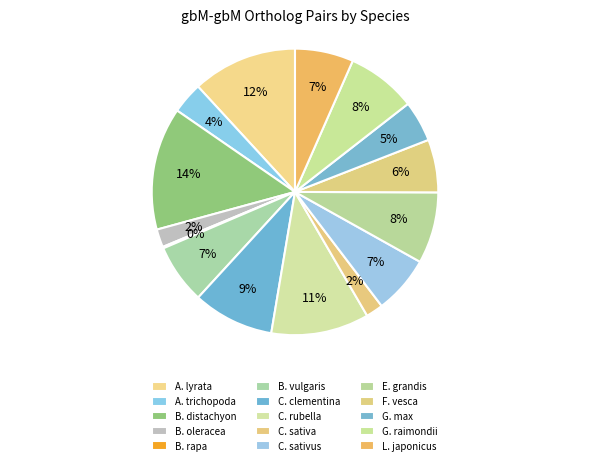

Rank the categories by value from lowest to highest.

B. rapa, C. sativa, B. oleracea, A. trichopoda, G. max, F. vesca, C. sativus, L. japonicus, B. vulgaris, G. raimondii, E. grandis, C. clementina, C. rubella, A. lyrata, B. distachyon